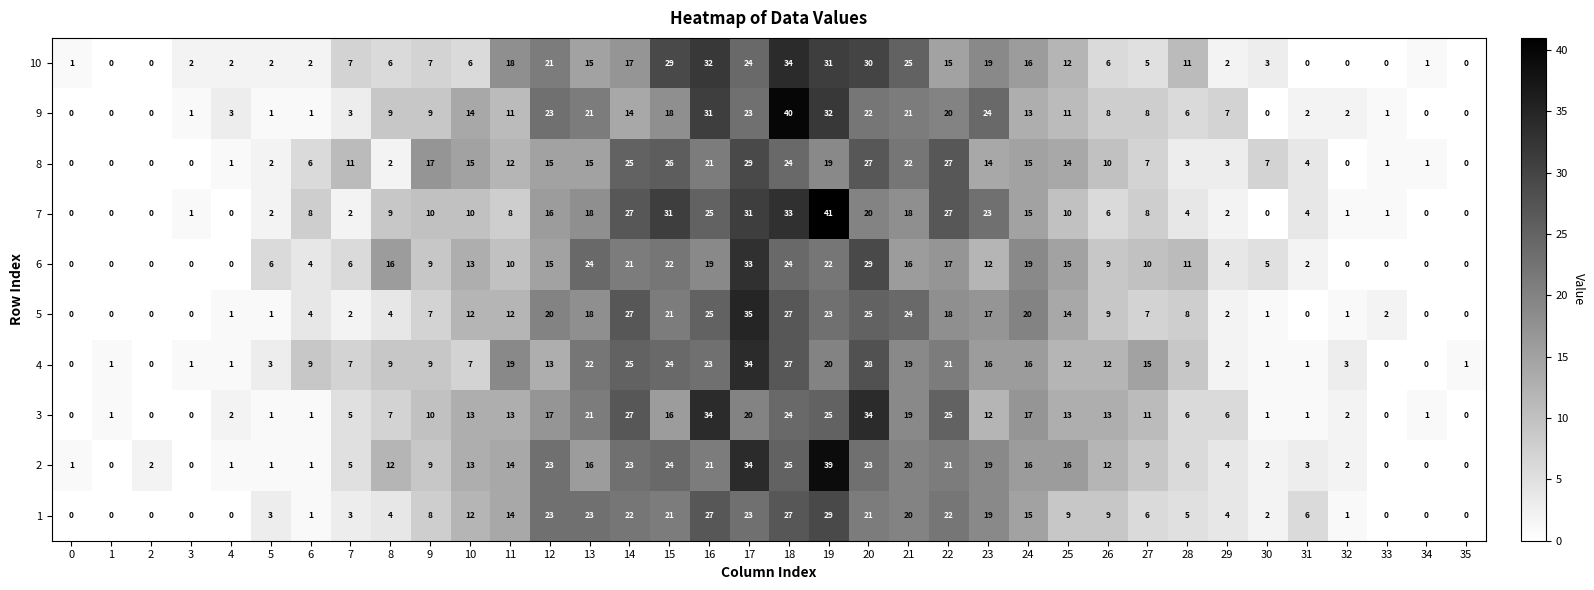

Which label corresponds to the largest value in the chart?

19